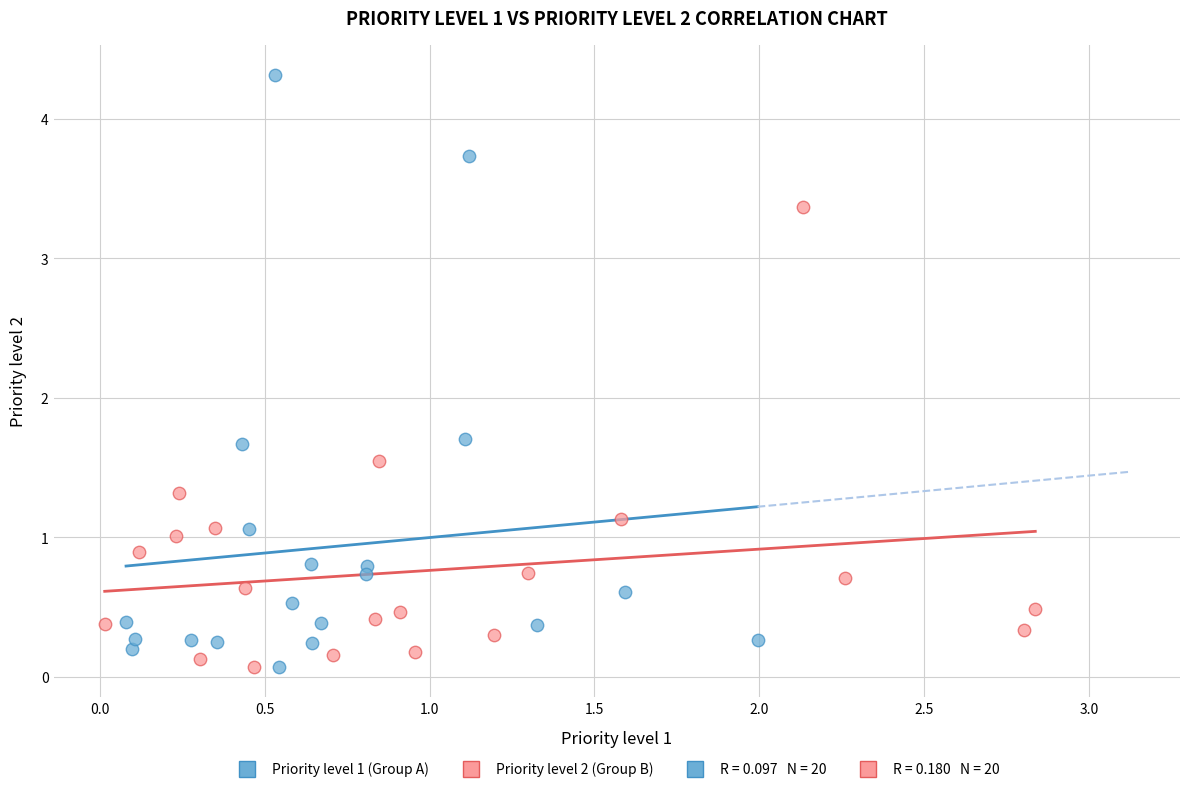

Which series contains the highest Y value?

Priority level 1 (Group A)